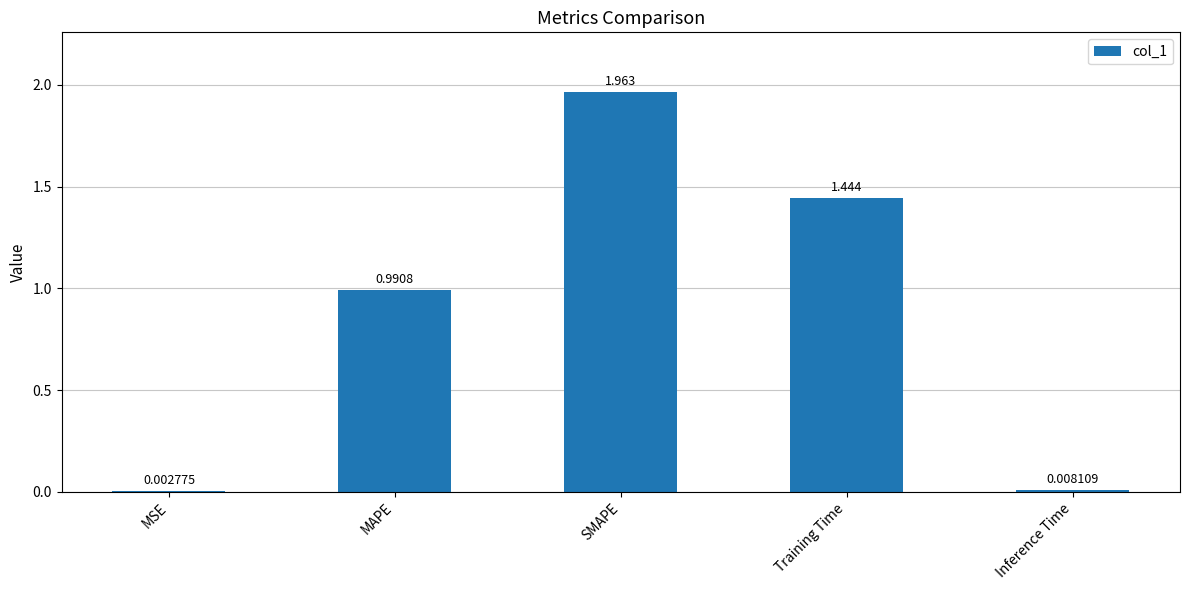

Which has a higher value, SMAPE or MSE?

SMAPE